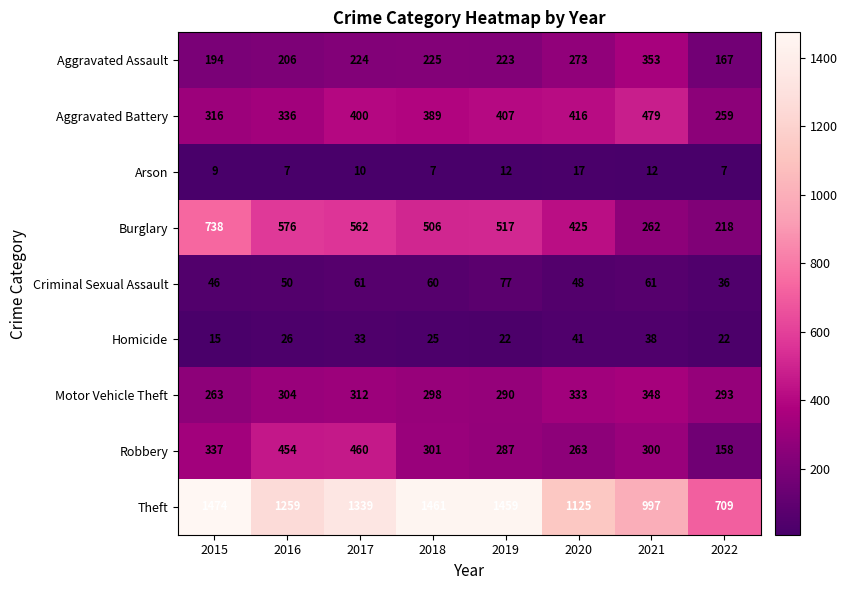

Which series has the largest total across all categories?

Theft